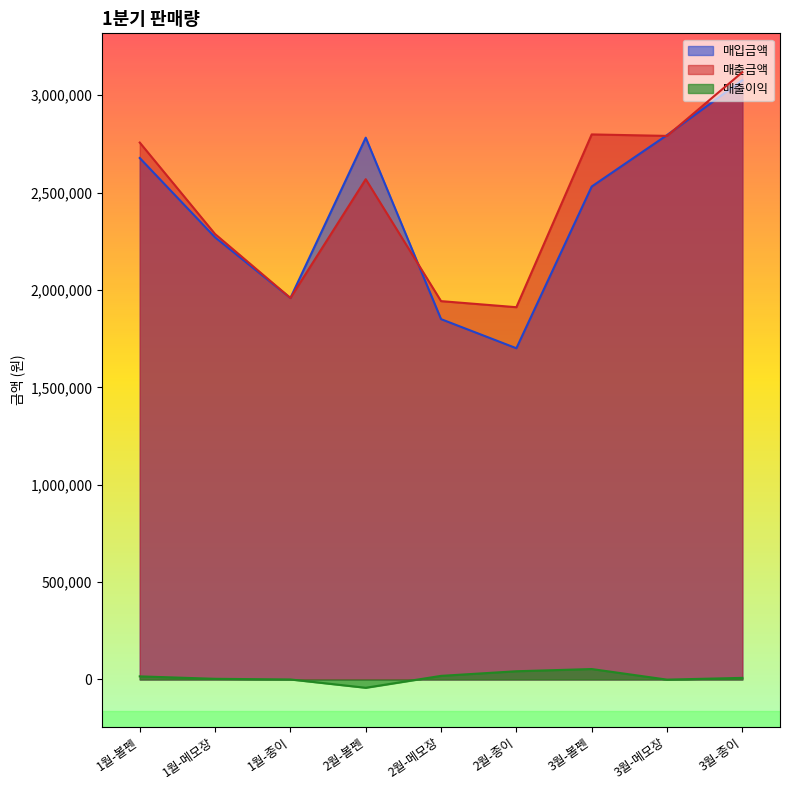

Which series has the largest total across all categories?

매출금액